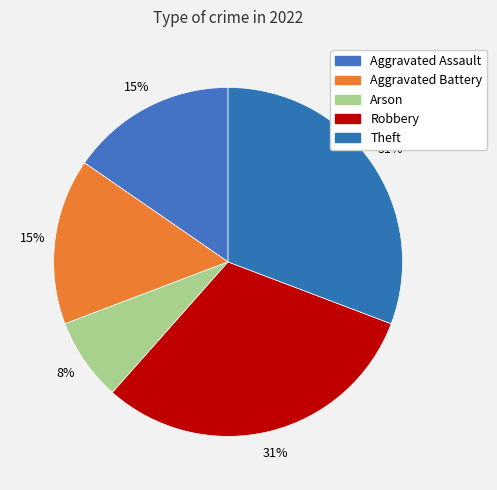

Is the sum of Arson and Theft greater than half?

No